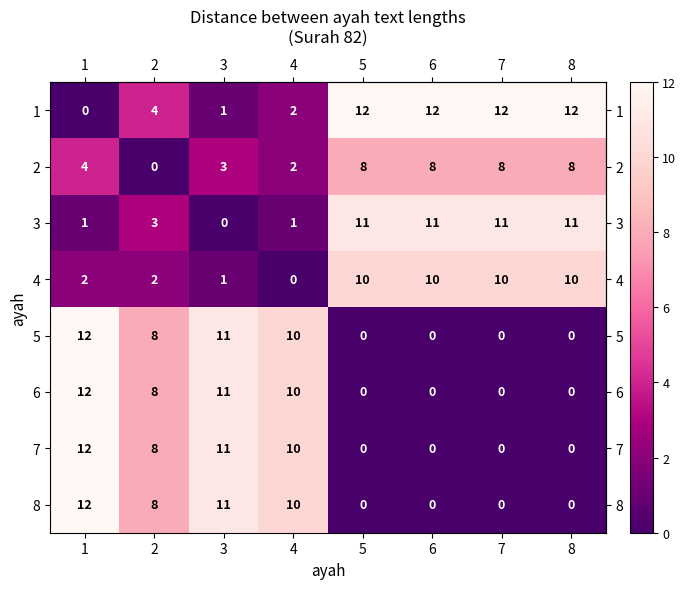

The 6 series shows 0 at 8. True or false?

True